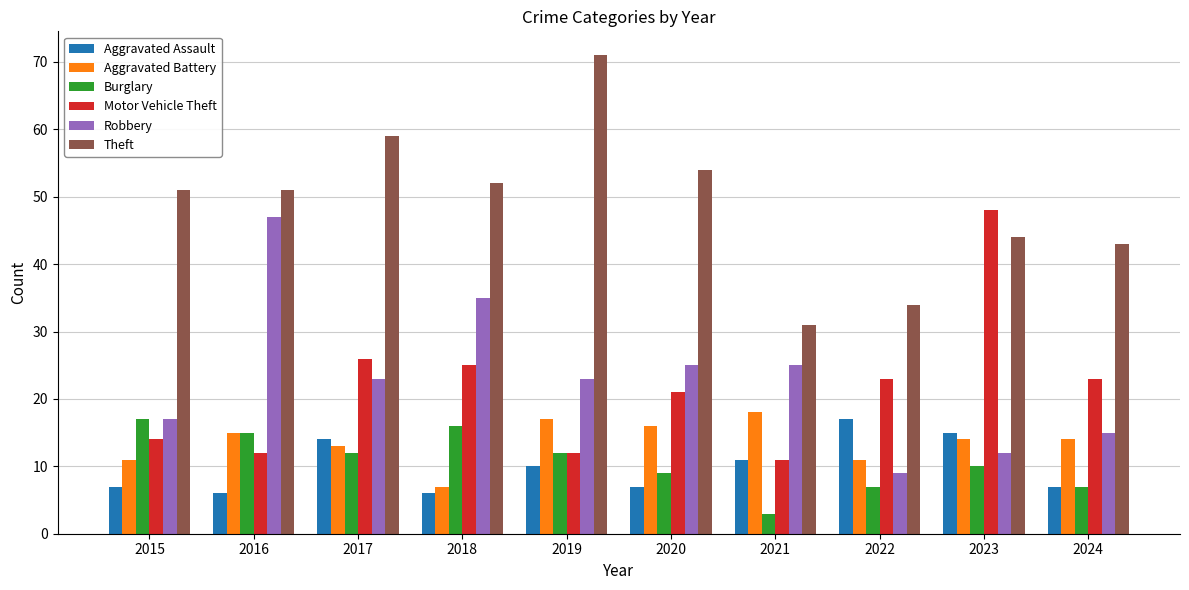

At which label is Burglary closest to 10?

2023